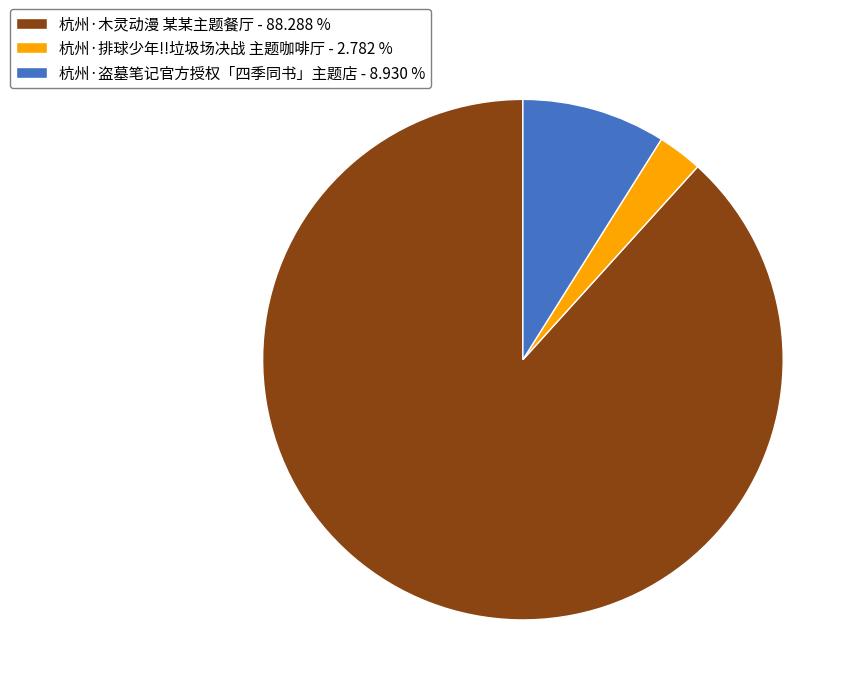

Rank the categories by value from lowest to highest.

杭州·排球少年!!垃圾场决战 主题咖啡厅, 杭州·盗墓笔记官方授权「四季同书」主题店, 杭州·木灵动漫 某某主题餐厅